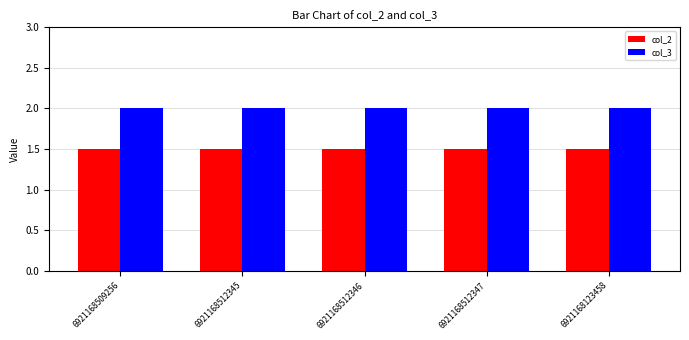

Reading left to right, transcribe all the data shown in this chart.

col_2: 1.5	1.5	1.5	1.5	1.5
col_3: 2.0	2.0	2.0	2.0	2.0